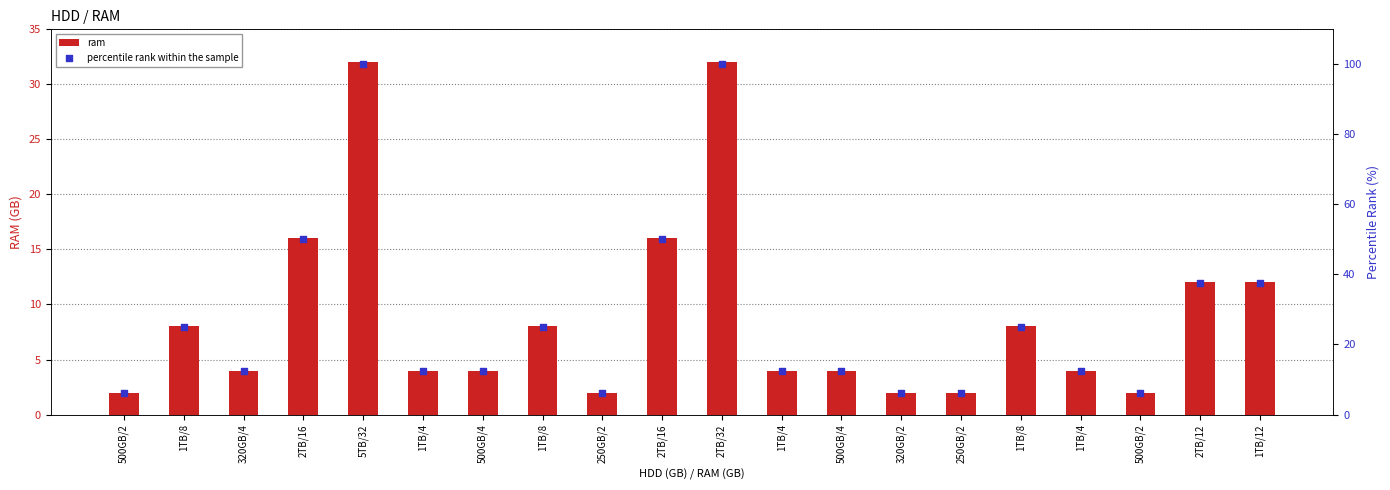

What is the total value across all series at 1TB/4?

16.5